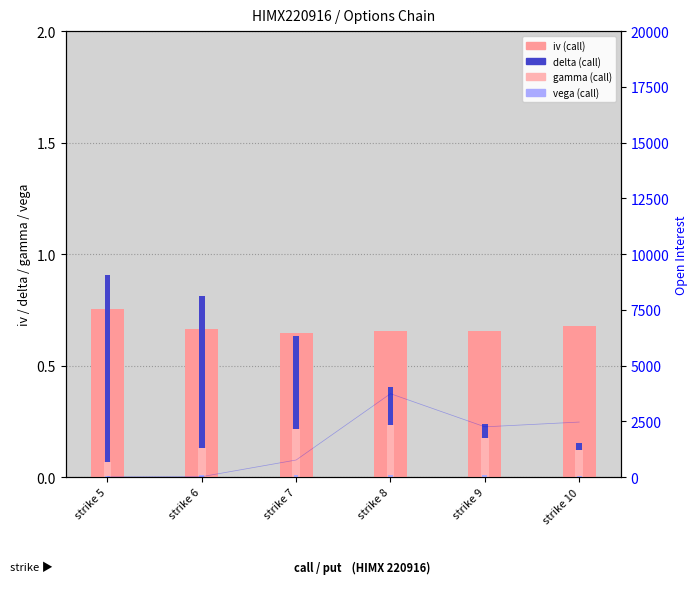

List the series in order of their overall mean, lowest first.

vega (call), gamma (call), delta (call), iv (call)